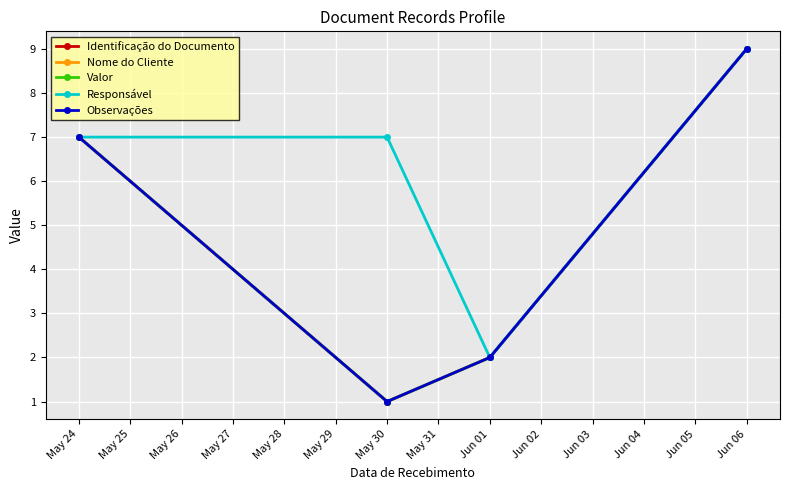

At which label does Valor reach its minimum?

May 30